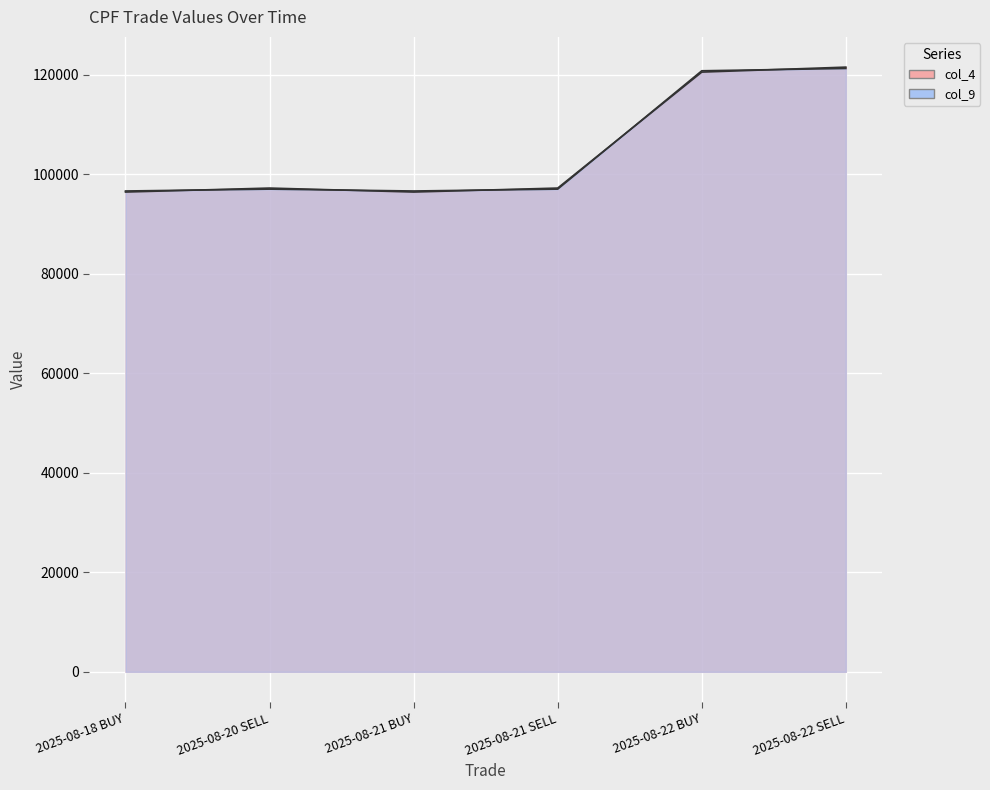

True or false: col_4 and col_9 cross at least once.

True